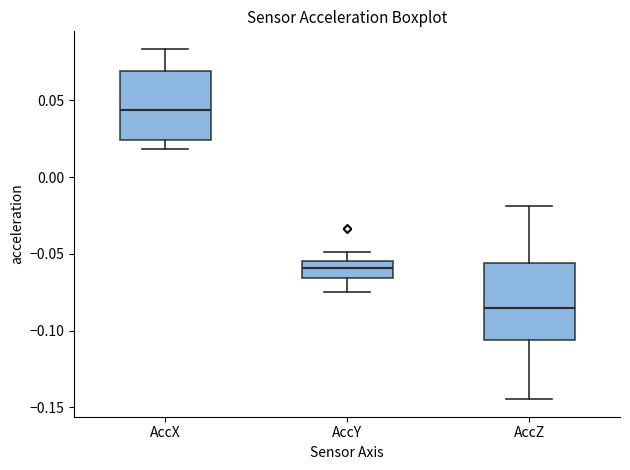

Which box has the highest median line?

AccX